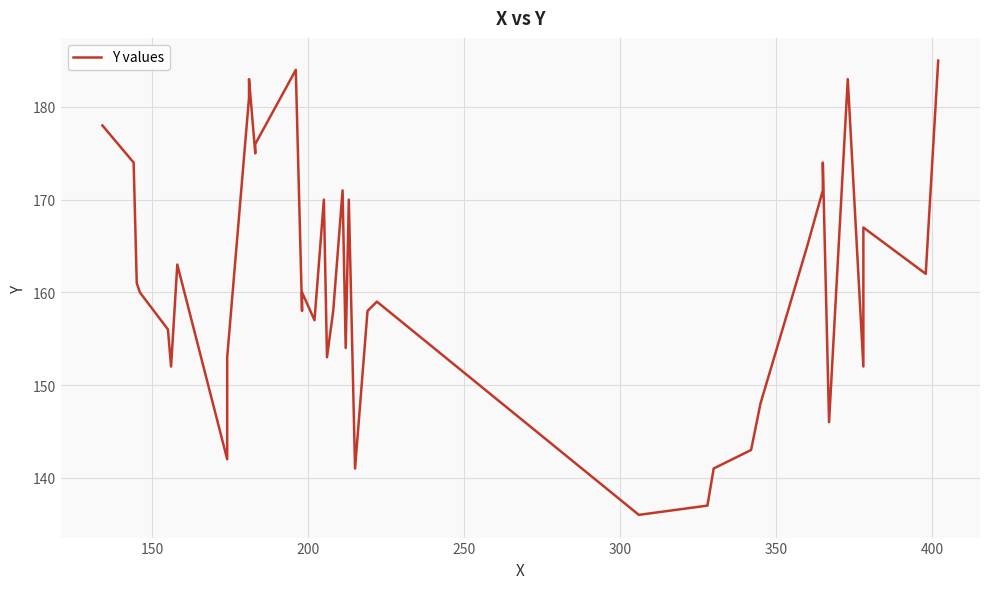

Is this an area chart (filled region under the line)?

No